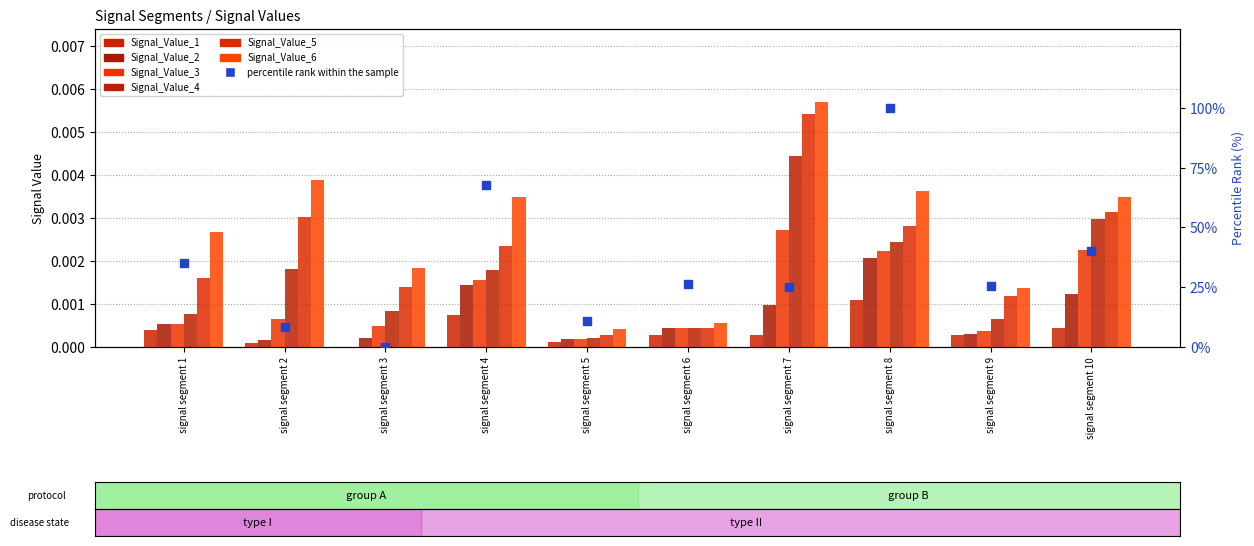

At how many categories does at least one series exceed 0?

10